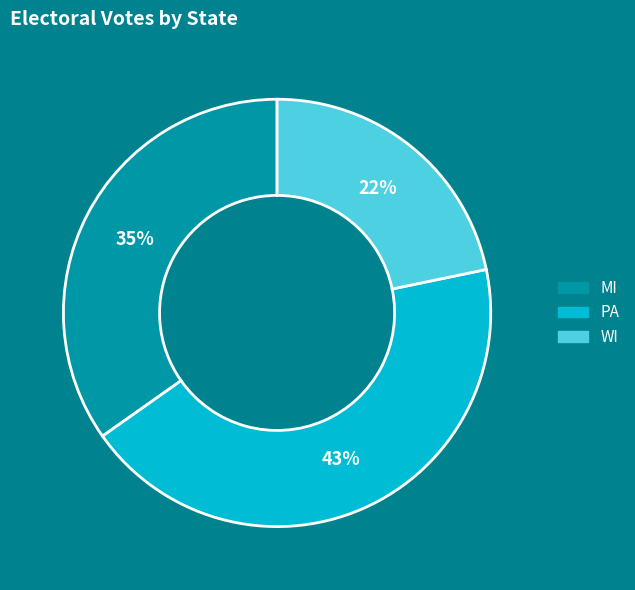

What is the largest slice in the pie chart?

PA